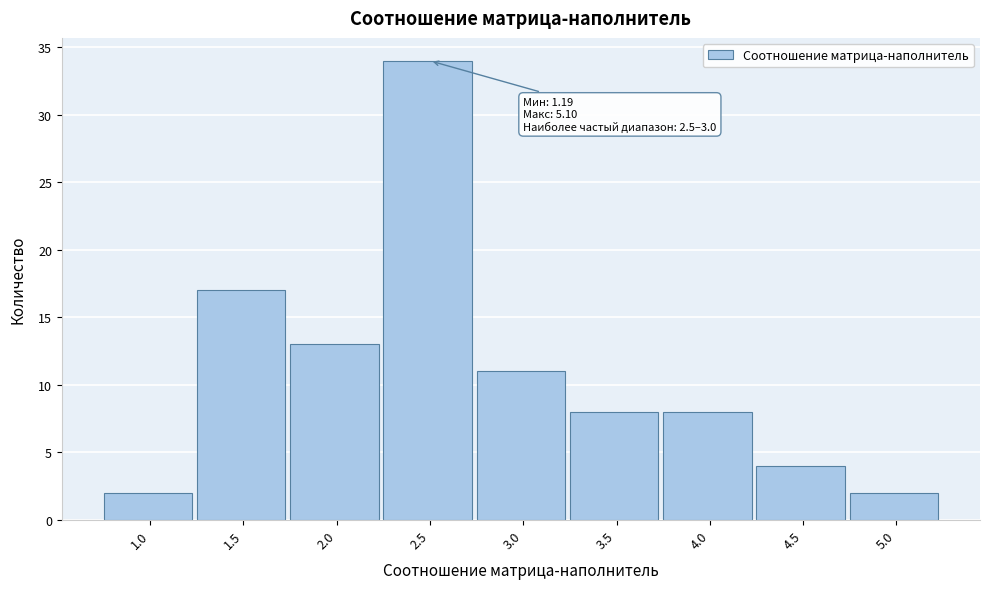

Reading left to right, transcribe all the data shown in this chart.

1.0=2	1.5=17	2.0=13	2.5=34	3.0=11	3.5=8	4.0=8	4.5=4	5.0=2